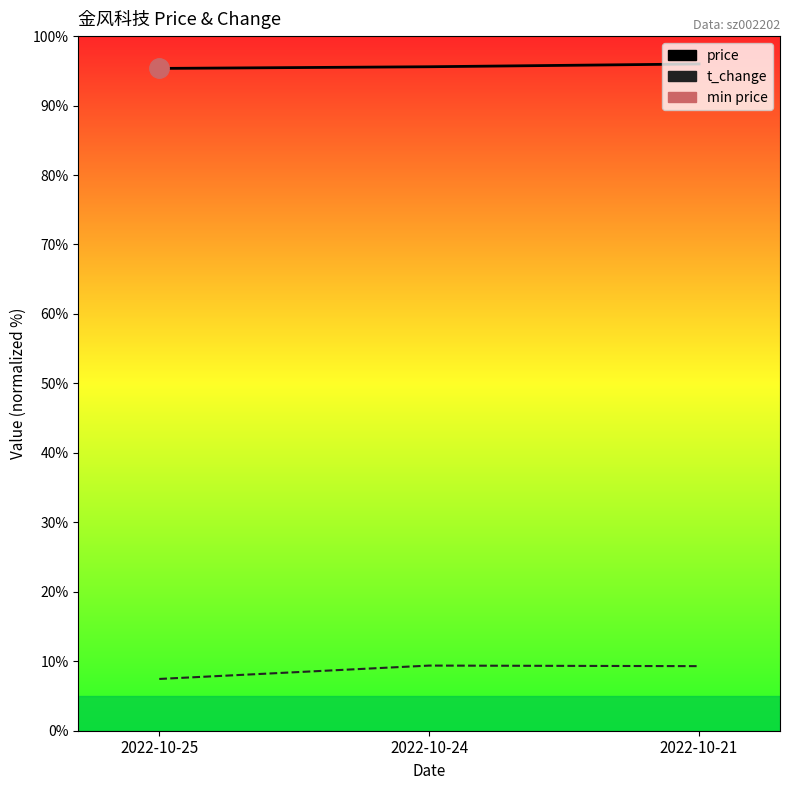

Reading left to right, list all the values displayed in this chart.

price: 2022-10-25=12.1	2022-10-24=12.1	2022-10-21=12.2
t_change: 2022-10-25=1.1	2022-10-24=1.3	2022-10-21=1.3